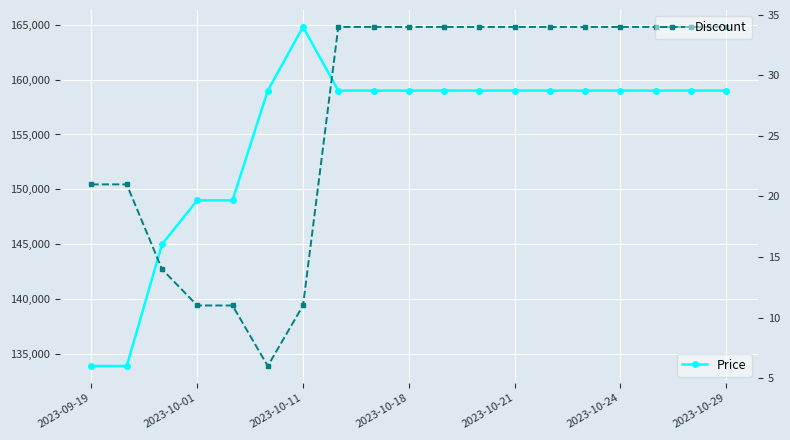

How many interior local valleys does the Discount series have?

1